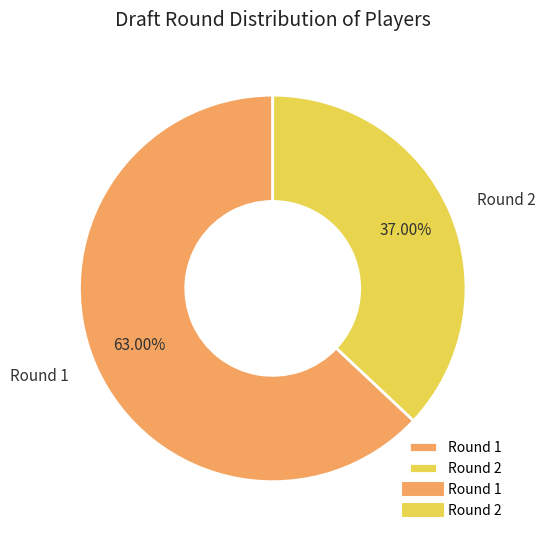

What is the ratio of the value at Round 2 to the value at Round 1?

0.6